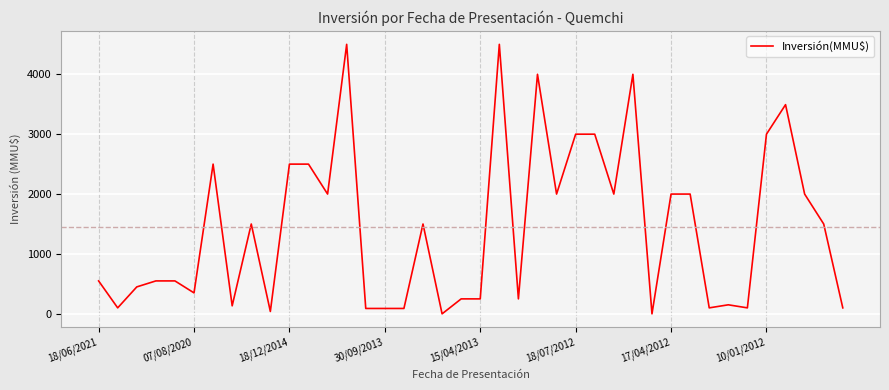

What is the difference between the maximum and minimum values?

4500